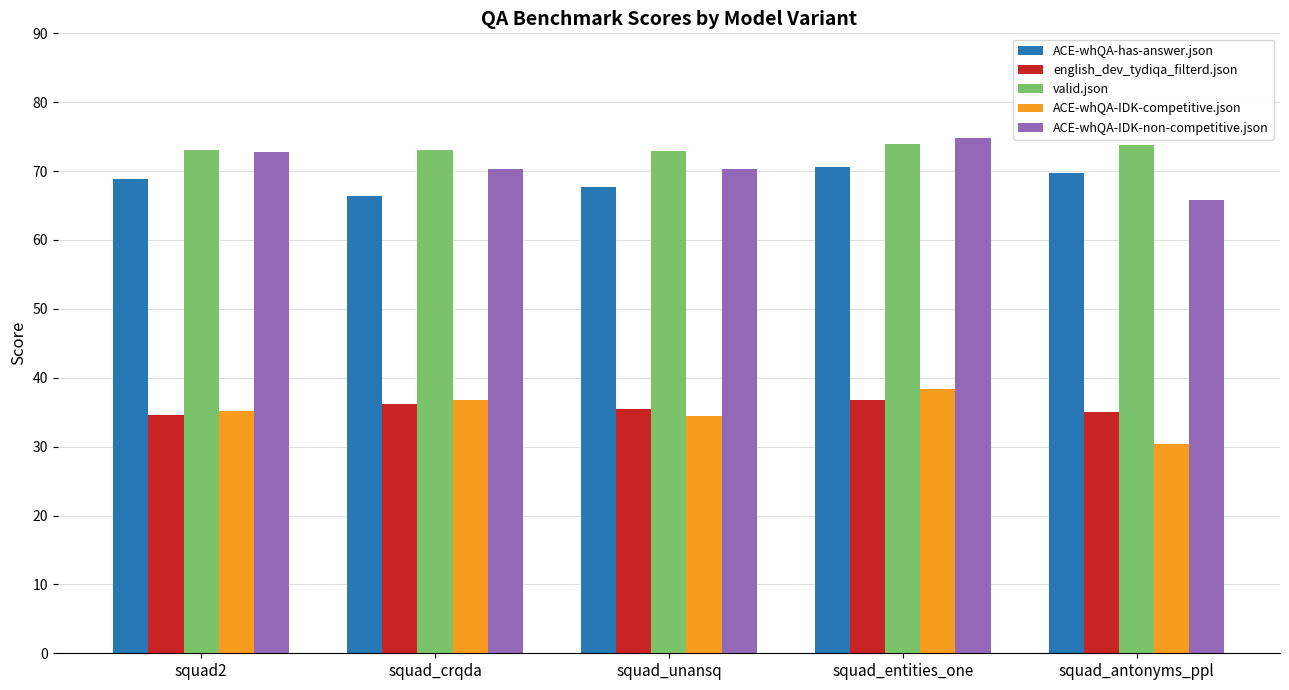

What is the difference between the highest and lowest values at squad_antonyms_ppl?

43.4